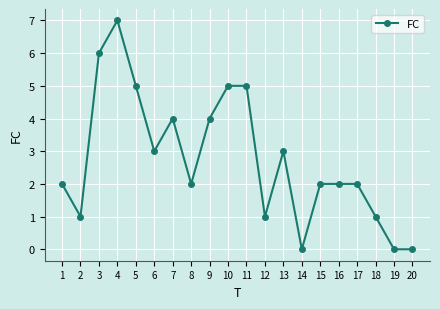

Which label corresponds to the largest value in the chart?

4